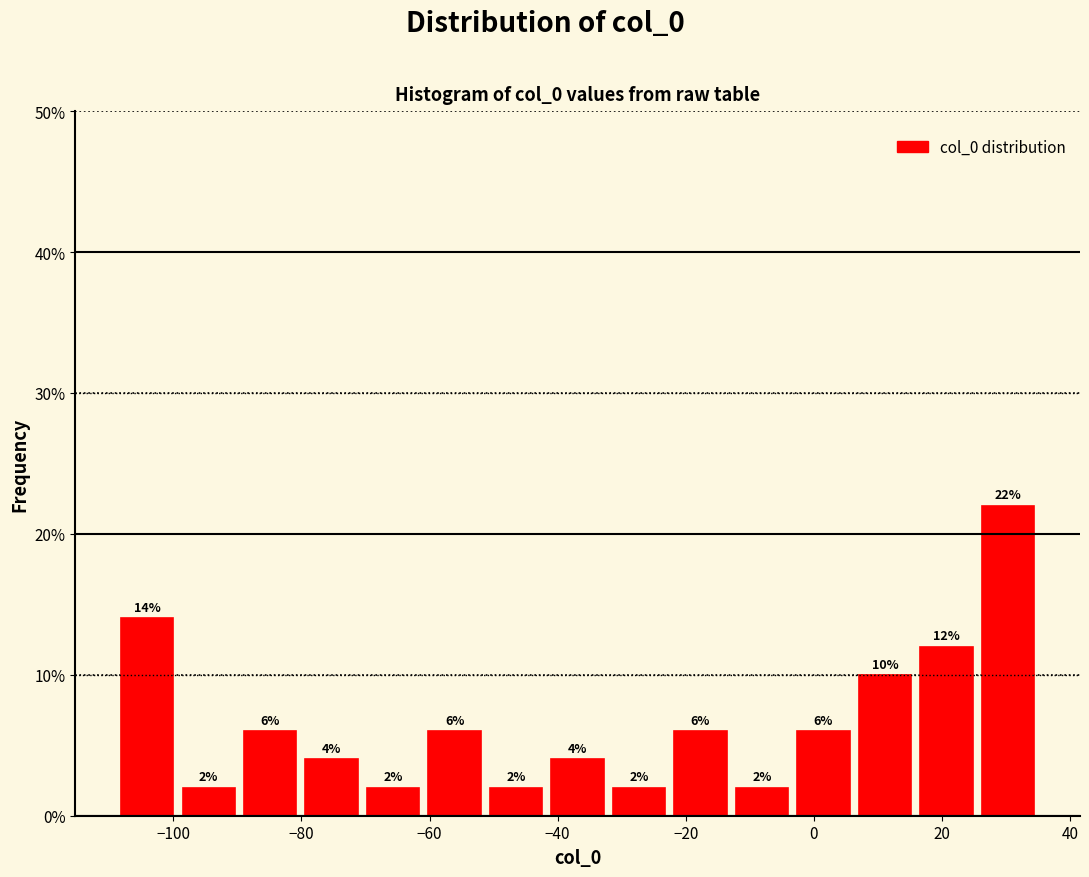

Reading left to right, list every bar in this chart as the range it spans on the x-axis followed by its height. The bar edges are not printed on the chart, so give them approximately, as read against the axis.

-108 to -100: 14
-100 to -90: 2
-90 to -80: 6
-80 to -70: 4
-70 to -60: 2
-60 to -52: 6
-52 to -42: 2
-42 to -32: 4
-32 to -22: 2
-22 to -12: 6
-12 to -4: 2
-4 to 6: 6
6 to 16: 10
16 to 26: 12
26 to 36: 22